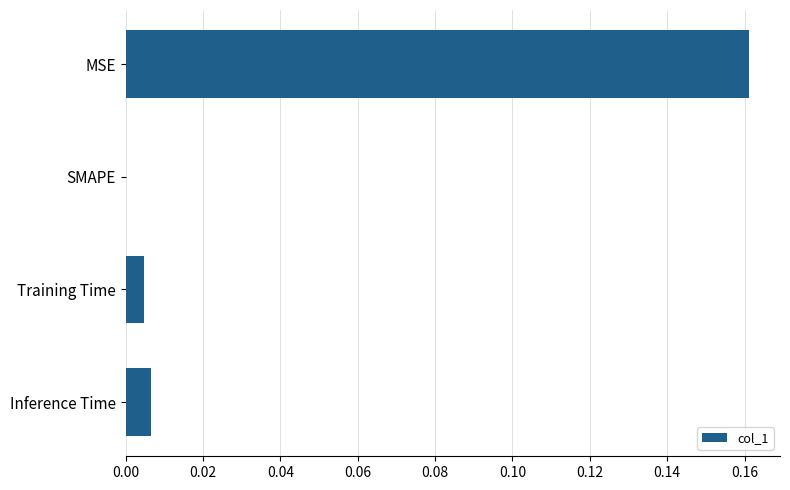

Between Inference Time and MSE, which is larger?

MSE